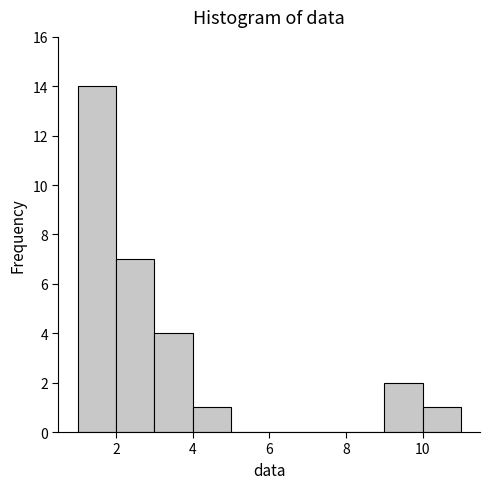

What is the height of the bar covering 9 to 10 on the x-axis? The values are not printed on the chart, so give them approximately, as read against the axis.

2